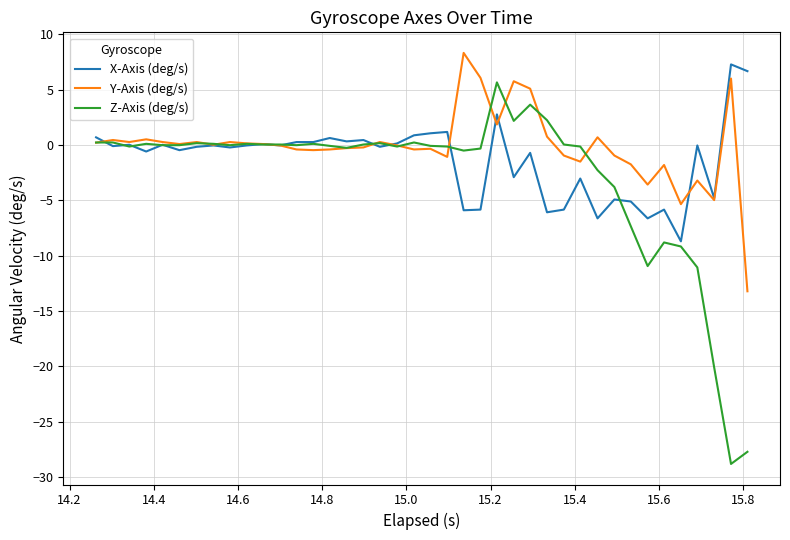

What is the greatest value displayed?

8.3